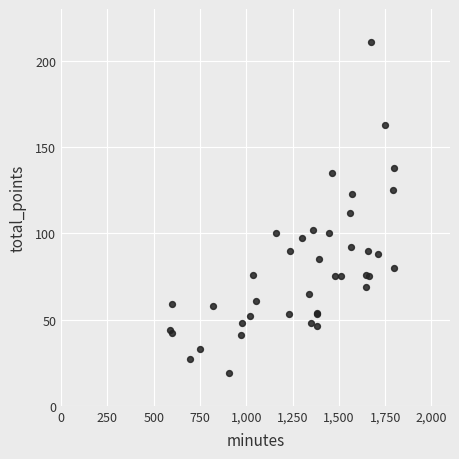

What Y value in the scatter plot is closest to 115?

112